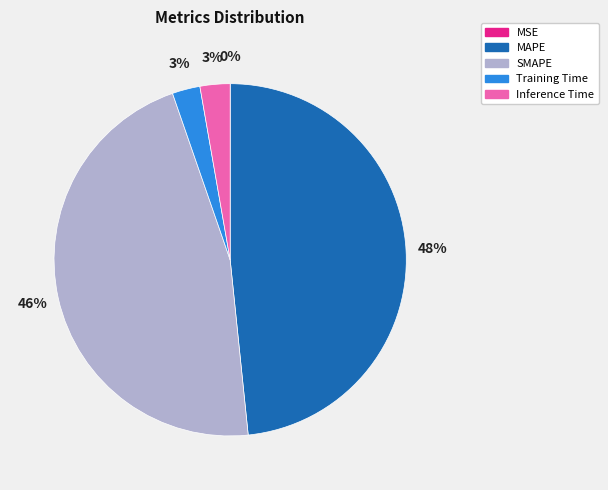

To the nearest percent, what is the average slice percentage?

20%